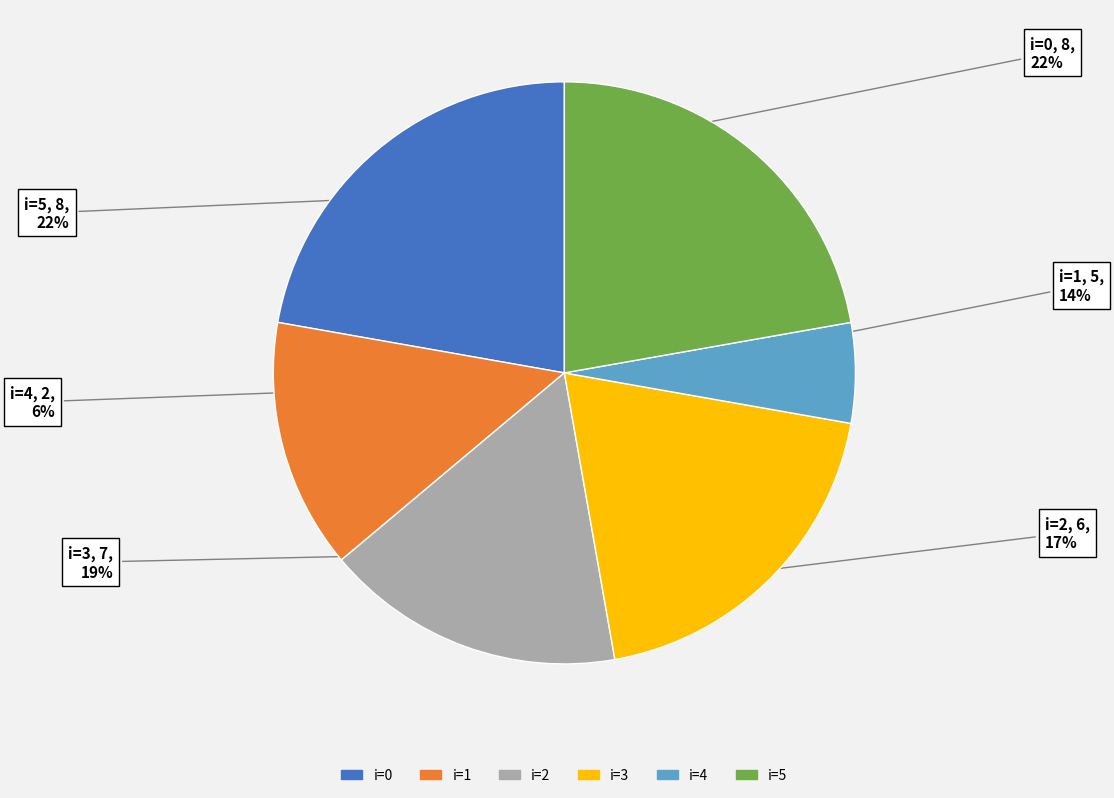

Do i=1 and i=5 together represent more than half of the pie?

No